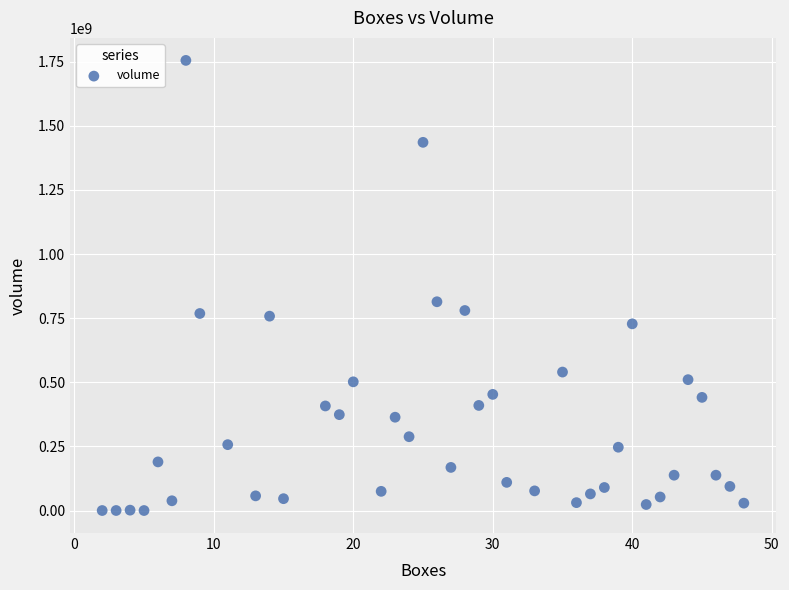

What Y value in the scatter plot is closest to 877618800?

814080000